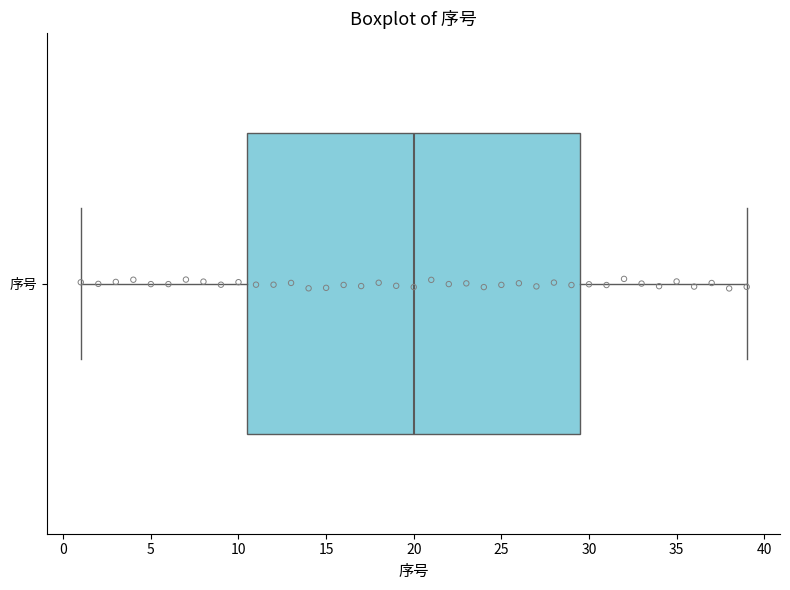

Read this box plot against the x-axis: the position of the median line, the range covered by the box, and the ends of both whiskers. The values are not printed on the chart, so give them approximately, as read against the axis.

median 20.0, box 10.5 to 29.5, whiskers 1.0 to 39.0